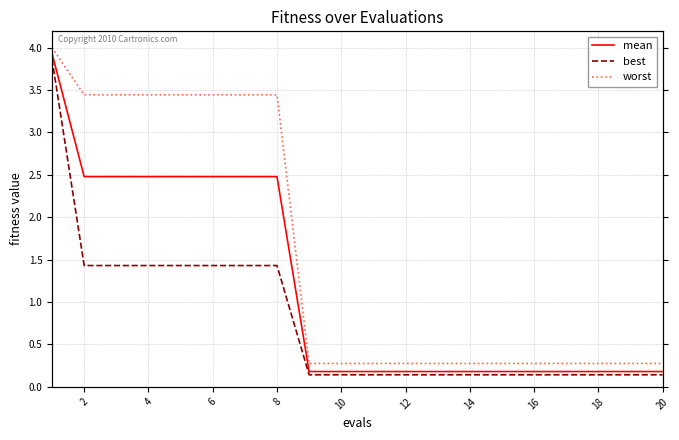

How many lines are shown in the chart?

3